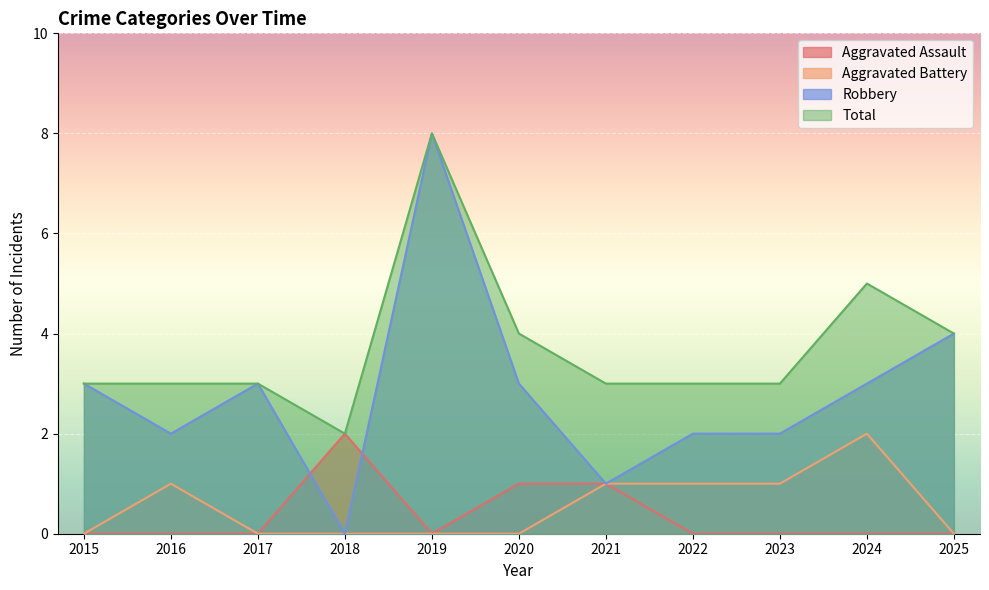

True or false: Total and Aggravated Battery cross at least once.

False